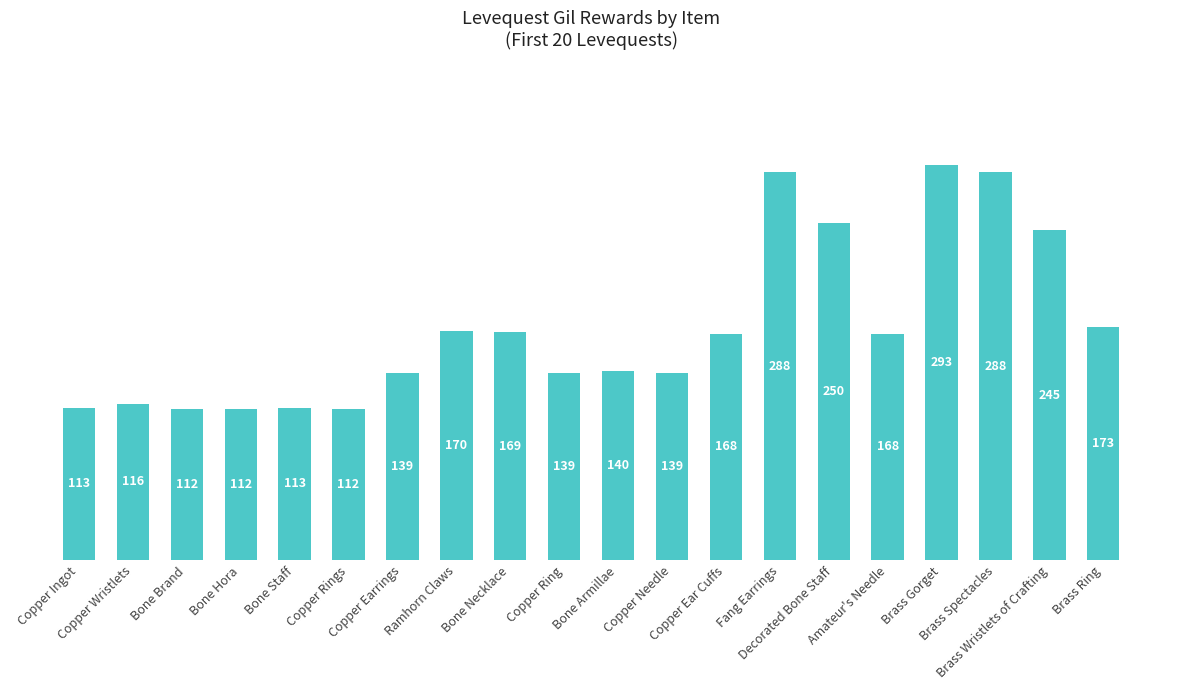

What is the smallest value displayed?

112